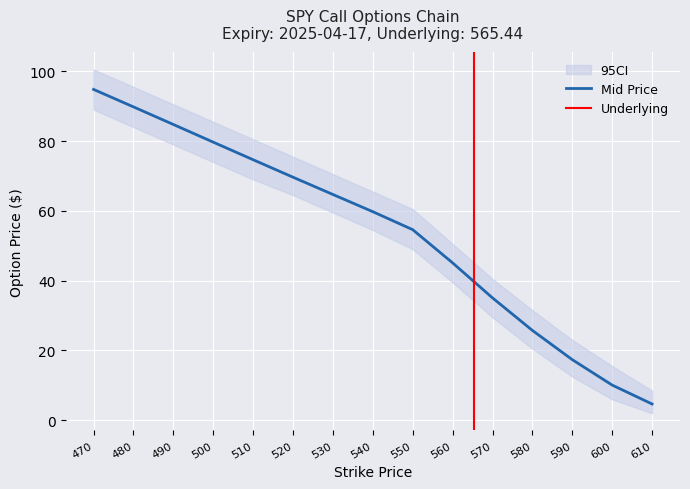

True or false: ask has a value of 153.8 at 480.

False